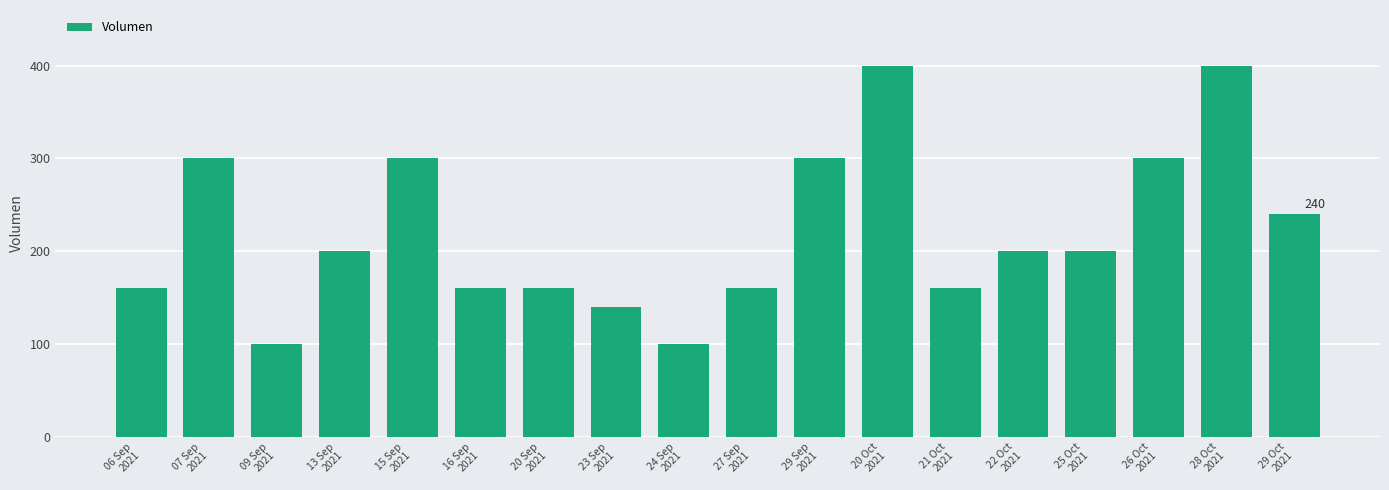

What position from the left is 07 Sep
2021?

2